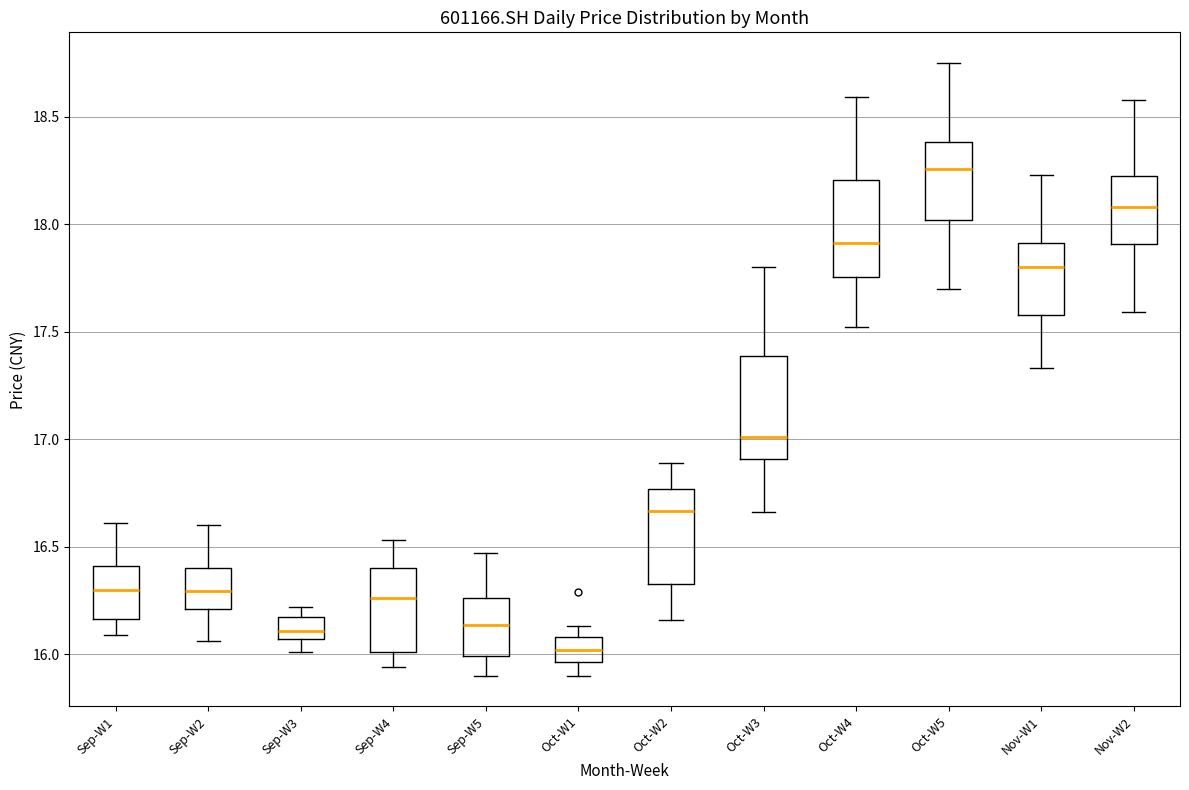

Reading left to right, transcribe this box plot: for each box, give where its median line is, the range the box spans, and where its two whiskers end, as read against the y-axis. The values are not printed on the chart, so give them approximately, as read against the axis.

Sep-W1: median 16.30, box 16.15 to 16.40, whiskers 16.10 to 16.60
Sep-W2: median 16.30, box 16.20 to 16.40, whiskers 16.05 to 16.60
Sep-W3: median 16.10, box 16.05 to 16.15, whiskers 16.00 to 16.20
Sep-W4: median 16.25, box 16.00 to 16.40, whiskers 15.95 to 16.55
Sep-W5: median 16.15, box 16.00 to 16.25, whiskers 15.90 to 16.45
Oct-W1: median 16.00, box 15.95 to 16.10, whiskers 15.90 to 16.15
Oct-W2: median 16.65, box 16.35 to 16.75, whiskers 16.15 to 16.90
Oct-W3: median 17.00, box 16.90 to 17.40, whiskers 16.65 to 17.80
Oct-W4: median 17.90, box 17.75 to 18.20, whiskers 17.50 to 18.60
Oct-W5: median 18.25, box 18.00 to 18.40, whiskers 17.70 to 18.75
Nov-W1: median 17.80, box 17.60 to 17.90, whiskers 17.35 to 18.25
Nov-W2: median 18.10, box 17.90 to 18.20, whiskers 17.60 to 18.60